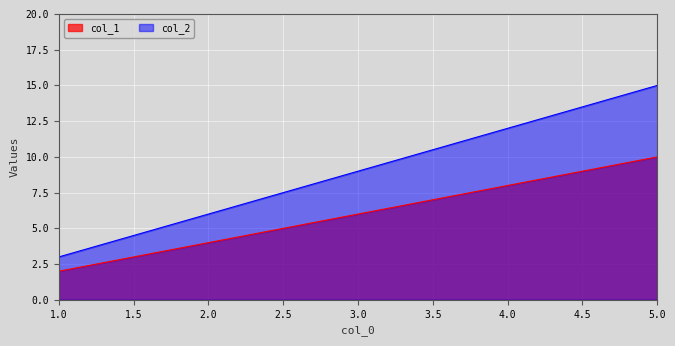

Which series has the widest spread of values?

col_2